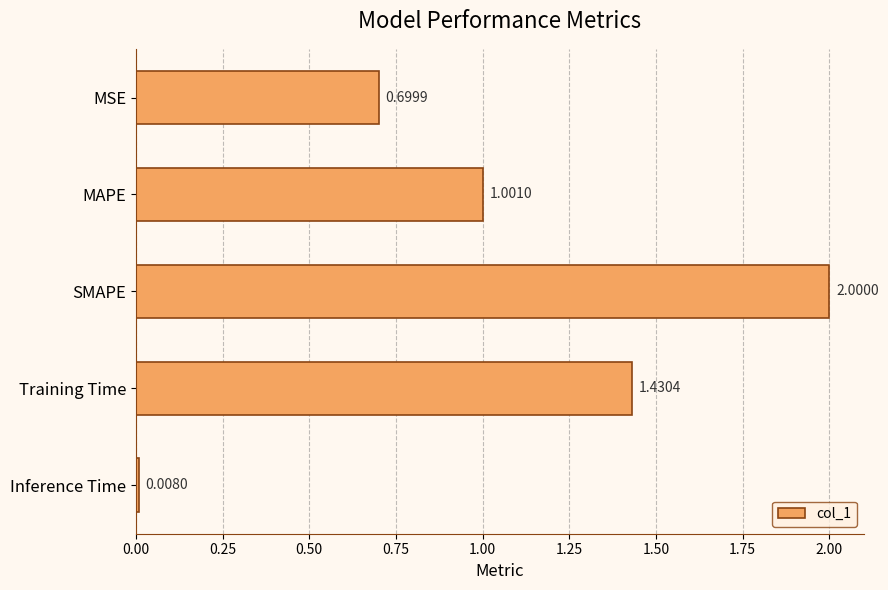

What is the average value?

1.0